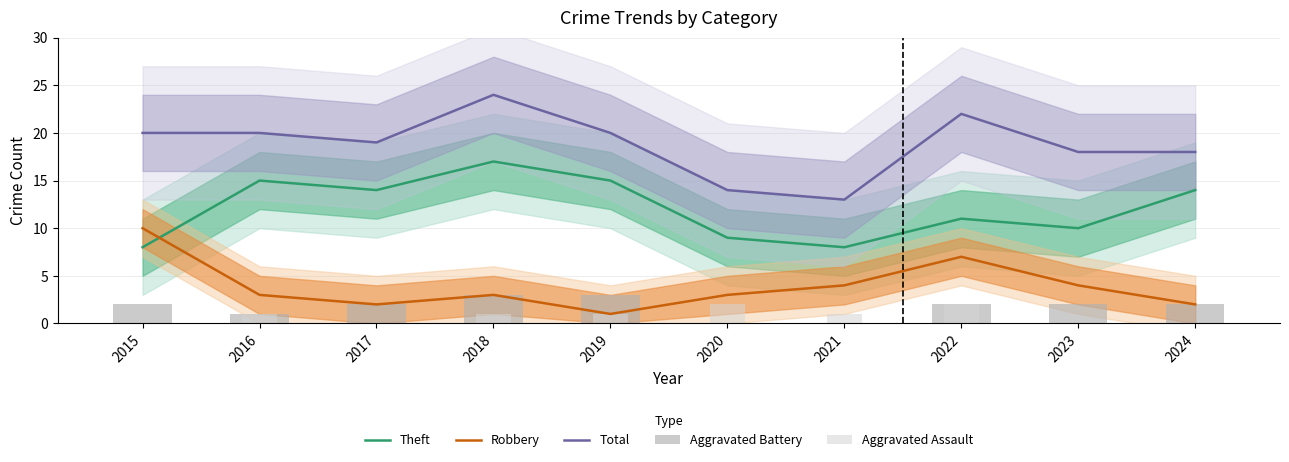

Reading left to right, what are all the values shown in this chart?

Theft: 8	15	14	17	15	9	8	11	10	14
Robbery: 10	3	2	3	1	3	4	7	4	2
Total: 20	20	19	24	20	14	13	22	18	18
Aggravated Battery: 2	1	2	3	3	0	0	2	2	2
Aggravated Assault: 0	1	0	1	1	2	1	2	0	0